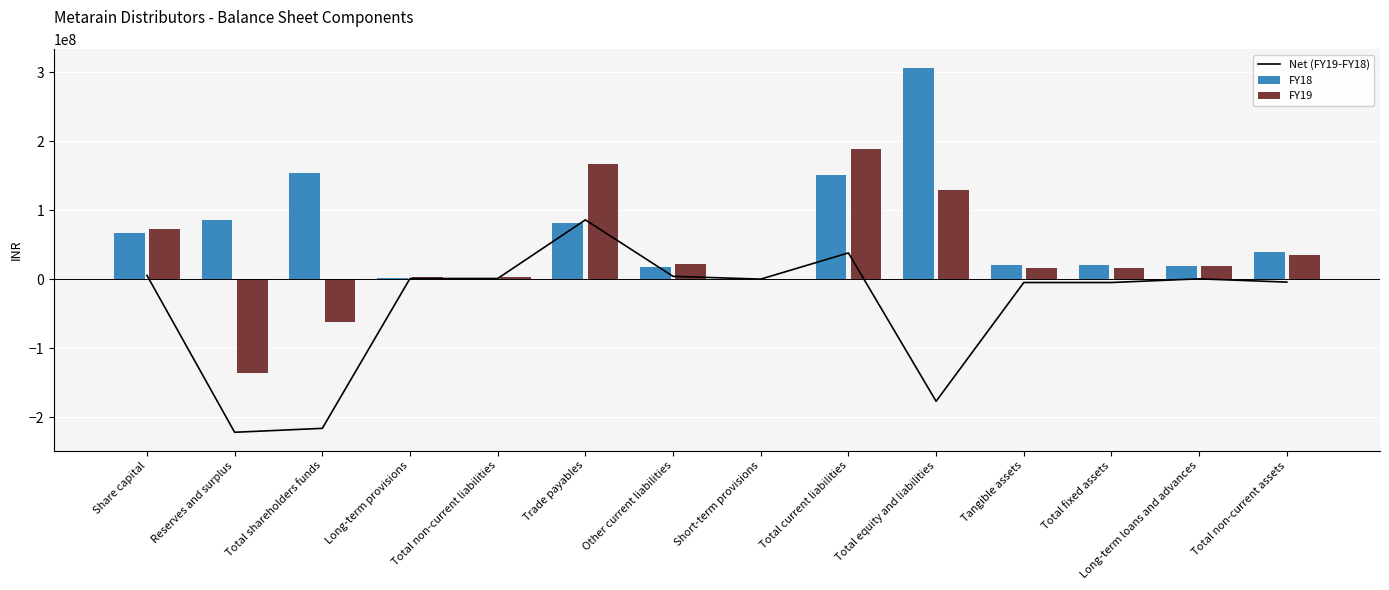

Which series has the widest spread of values?

Net (FY19-FY18)